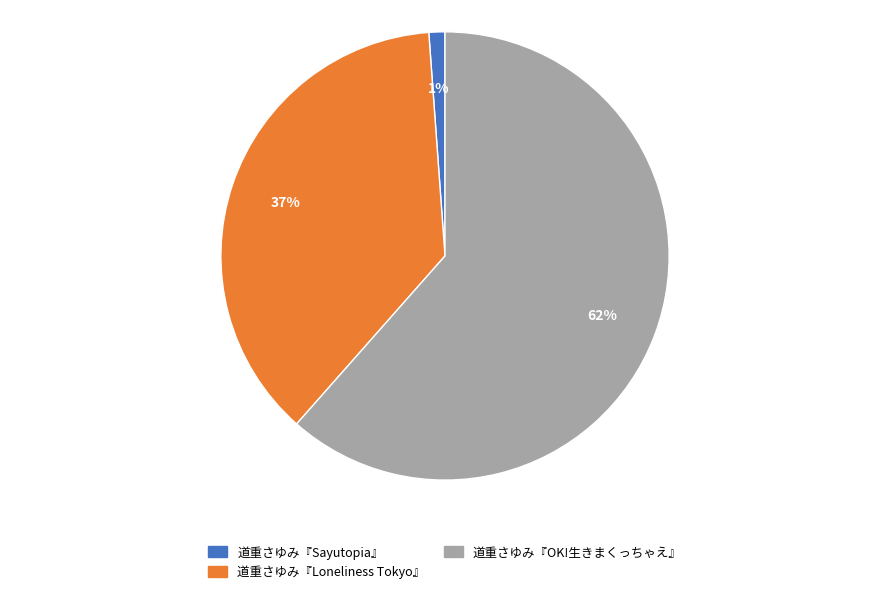

Count the number of slices in the pie.

3